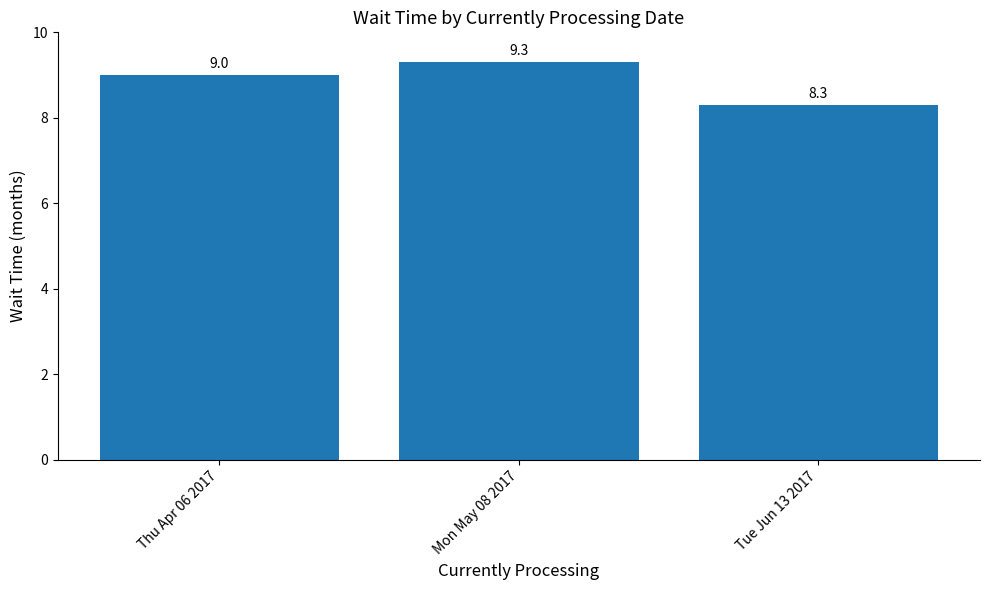

Rank the categories by value from lowest to highest.

Tue Jun 13 2017, Thu Apr 06 2017, Mon May 08 2017